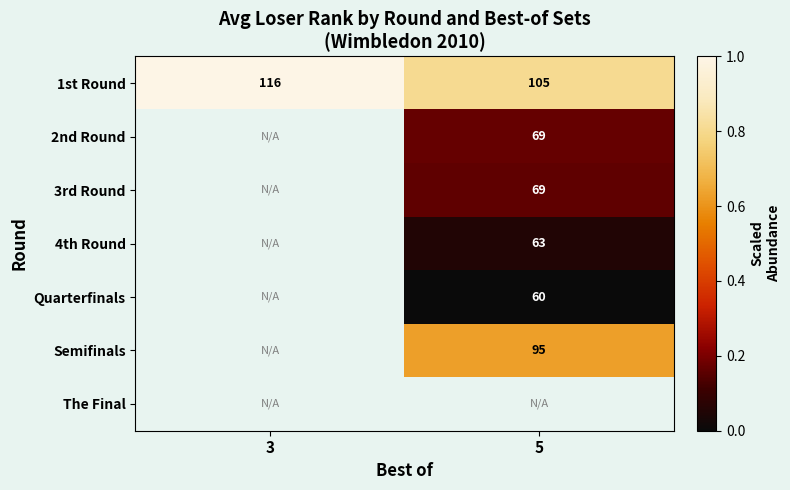

What is the maximum value for 1st Round?

116